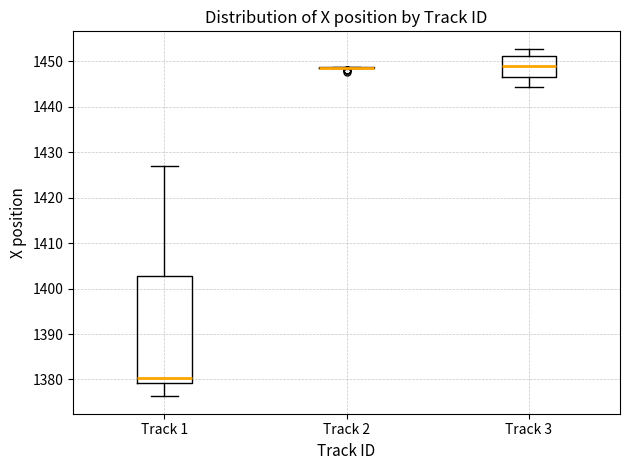

Comparing the boxes themselves (not the whiskers), which one is the tallest?

Track 1